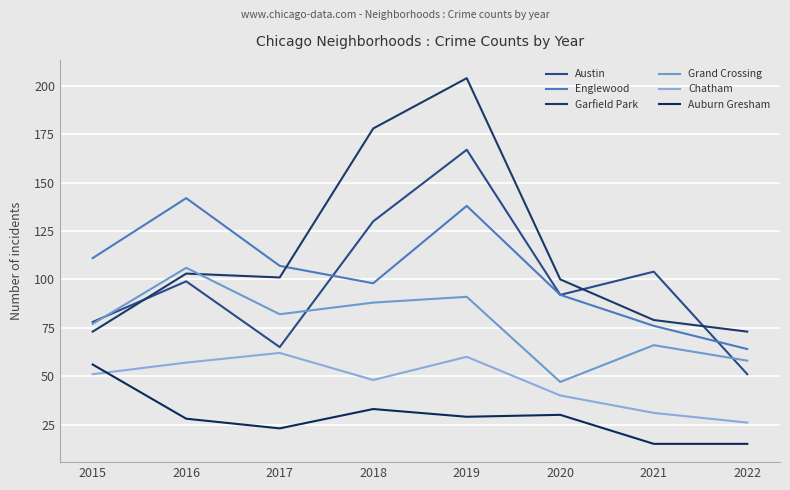

How many times do Garfield Park and Englewood cross each other?

1